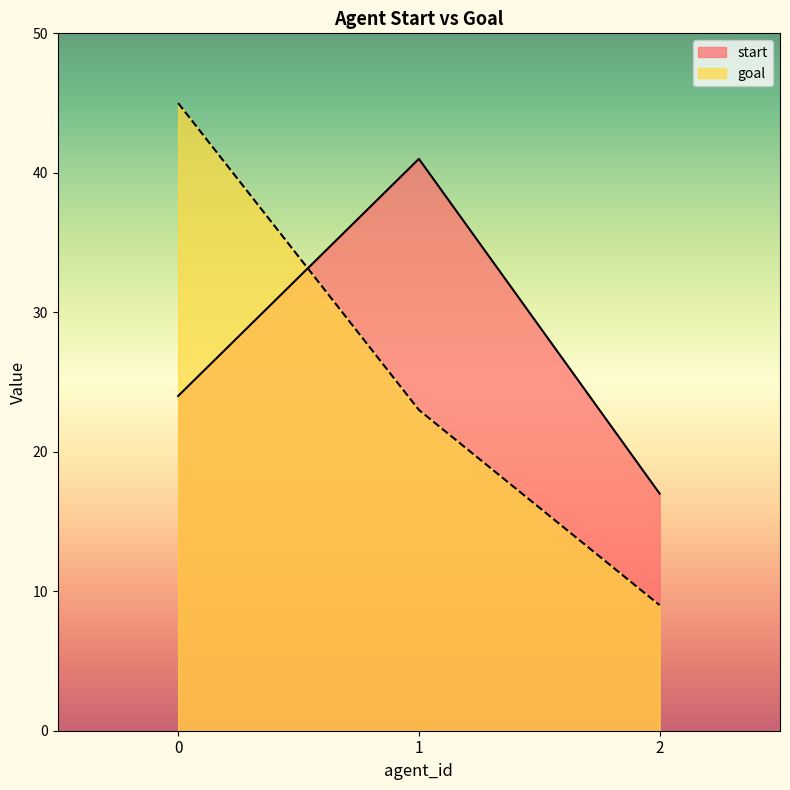

Rank the series at 0 from highest to lowest value.

goal, start